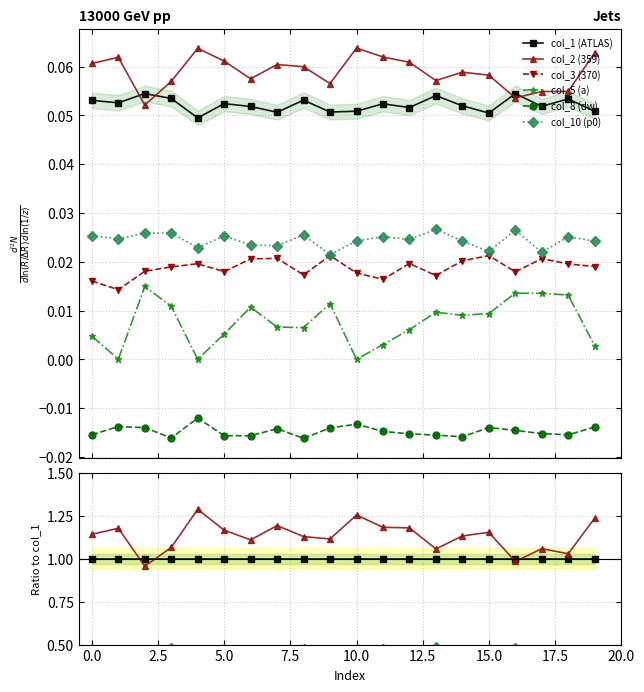

How many lines are shown in the chart?

6